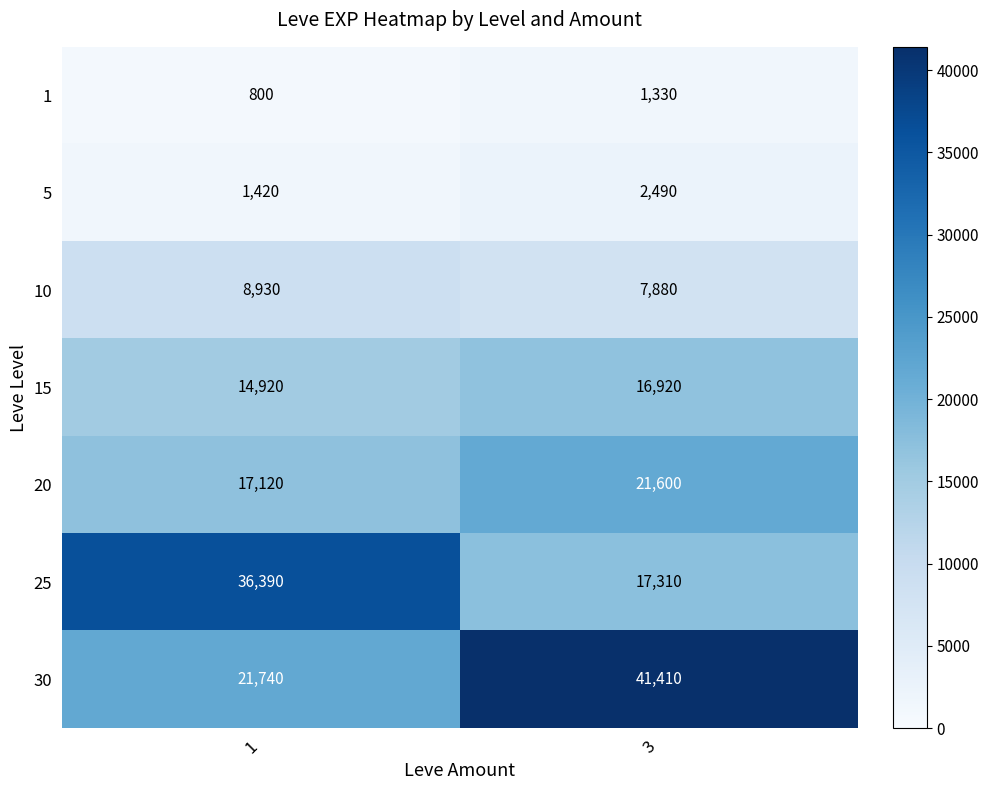

Reading left to right, what are all the values shown in this chart?

1: 800	1330
5: 1420	2490
10: 8930	7880
15: 14920	16920
20: 17120	21600
25: 36390	17310
30: 21740	41410